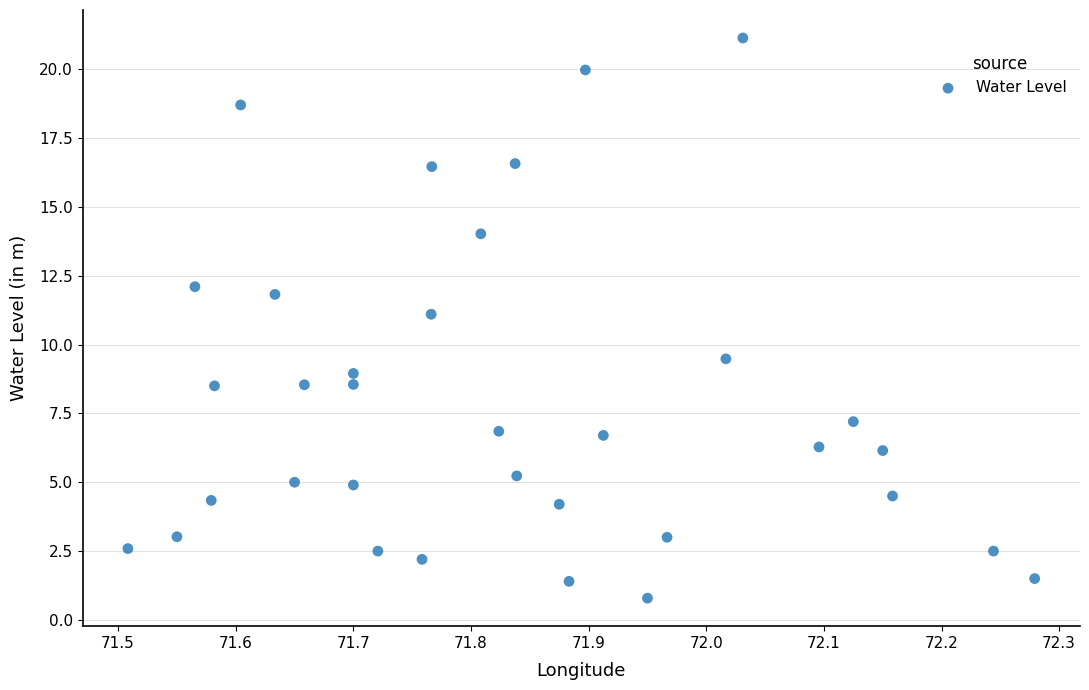

What Y value in the scatter plot is closest to 10?

9.5